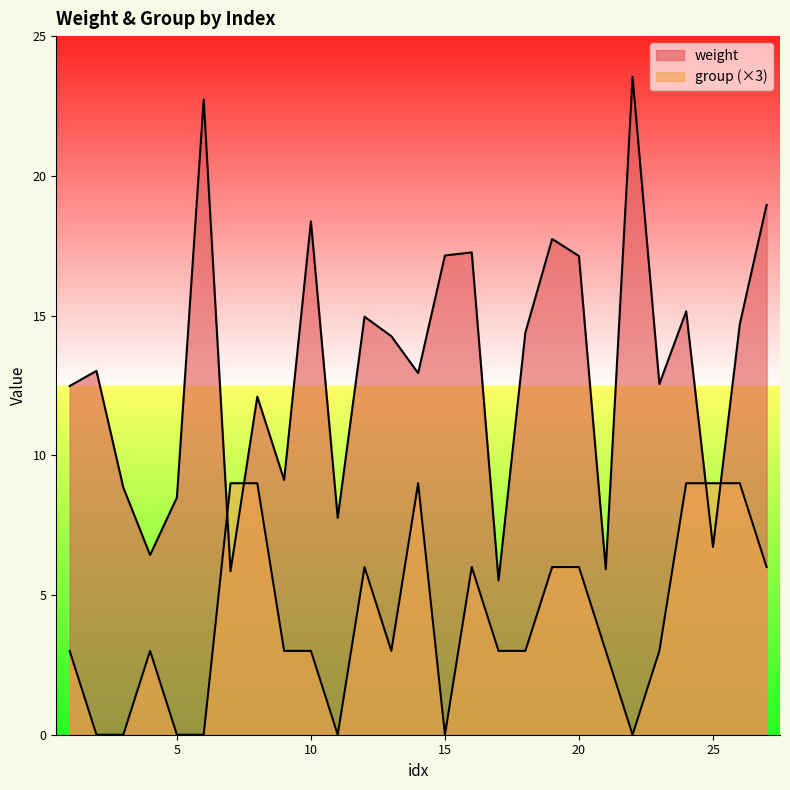

At which category does weight reach its first local valley?

4